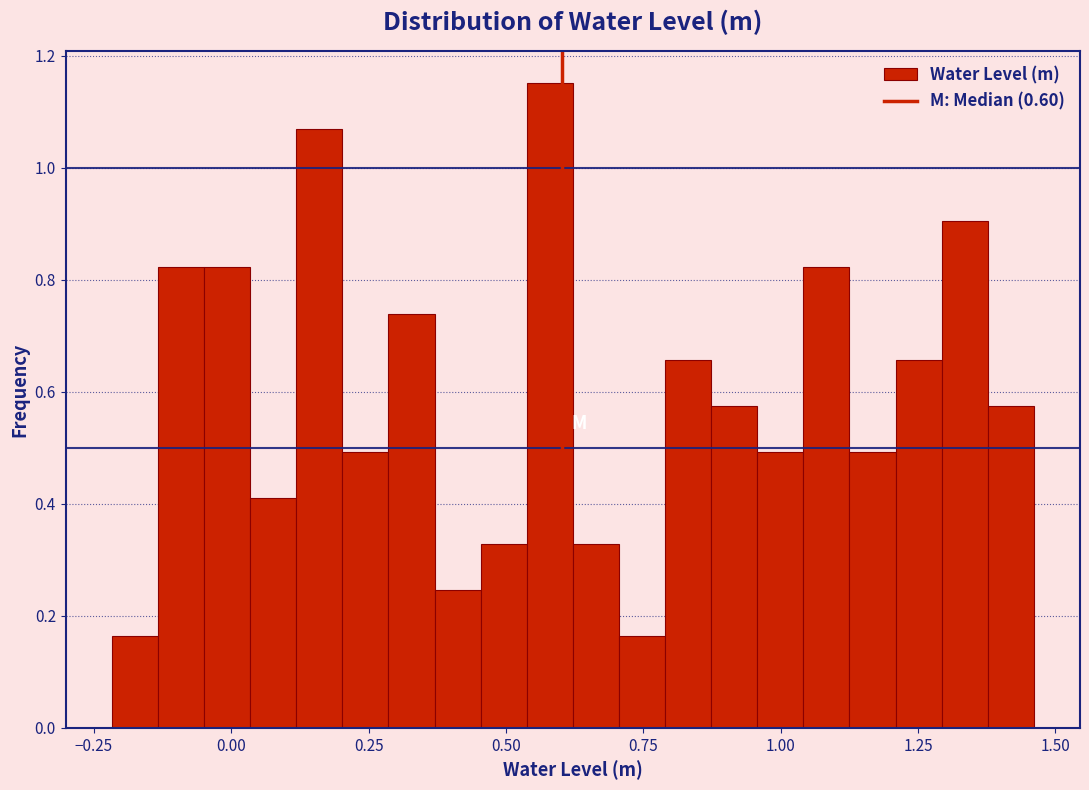

Around what value on the x-axis is the tallest bar? Give the approximate position of its centre, as read against the axis.

0.60